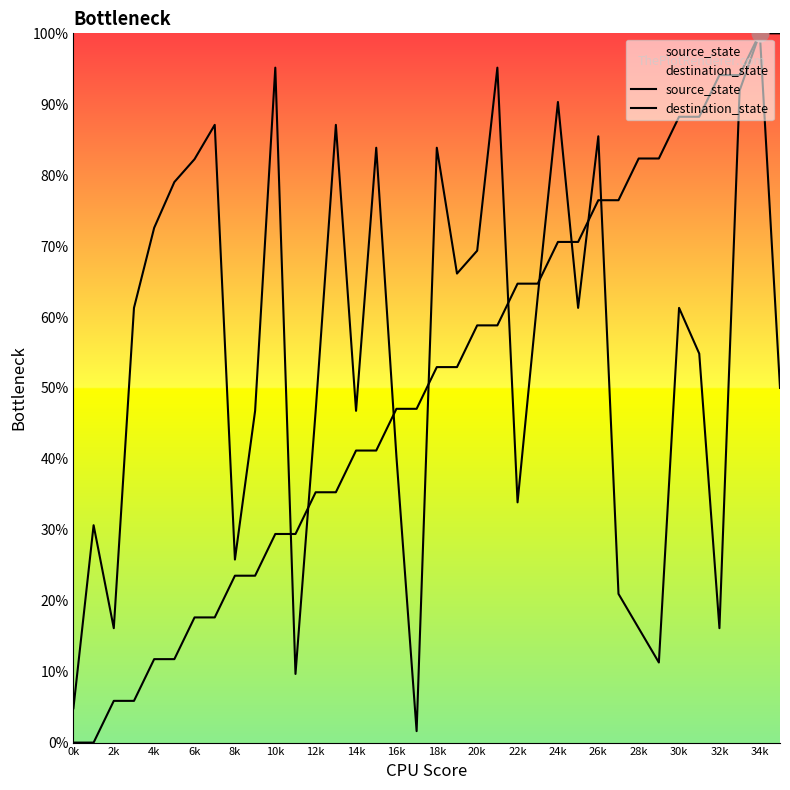

How many values in the destination_state series are below 61?

17